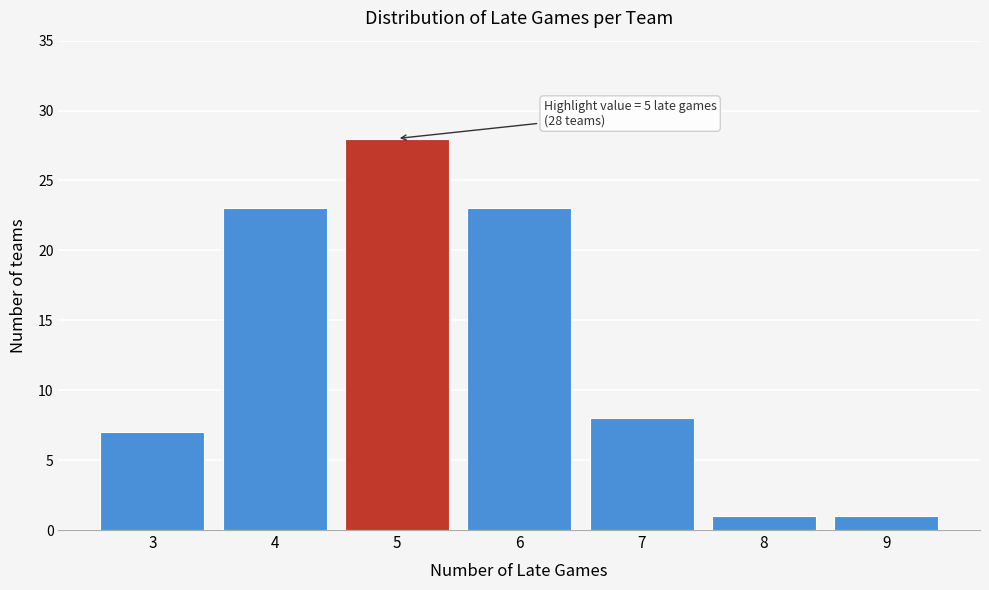

Which range on the x-axis has the tallest bar?

4.5 to 5.5